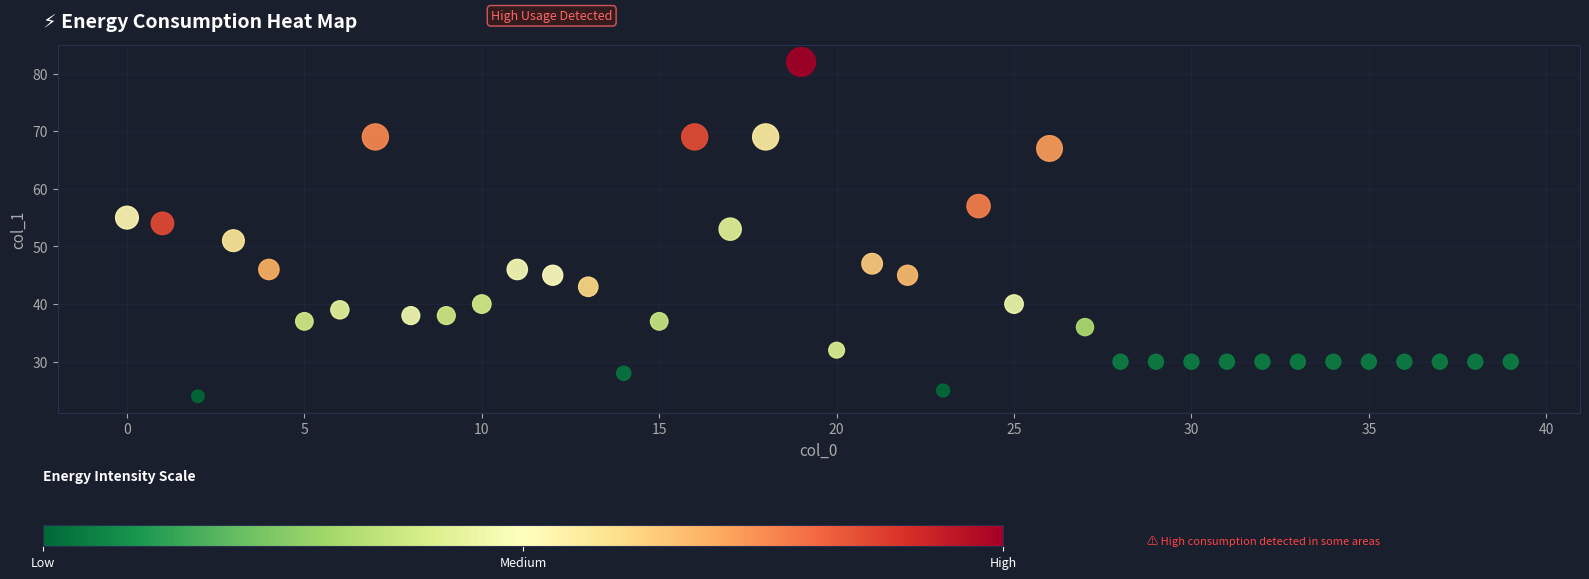

What is the range of Y values (max minus min)?

58